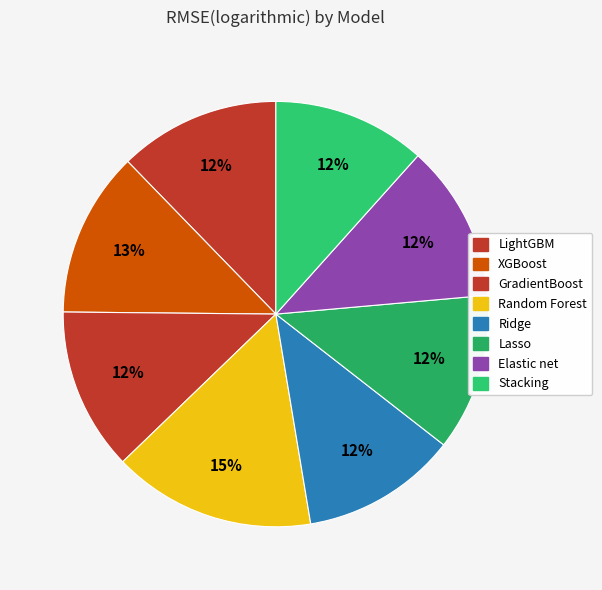

Which category has the biggest portion of the pie?

Random Forest